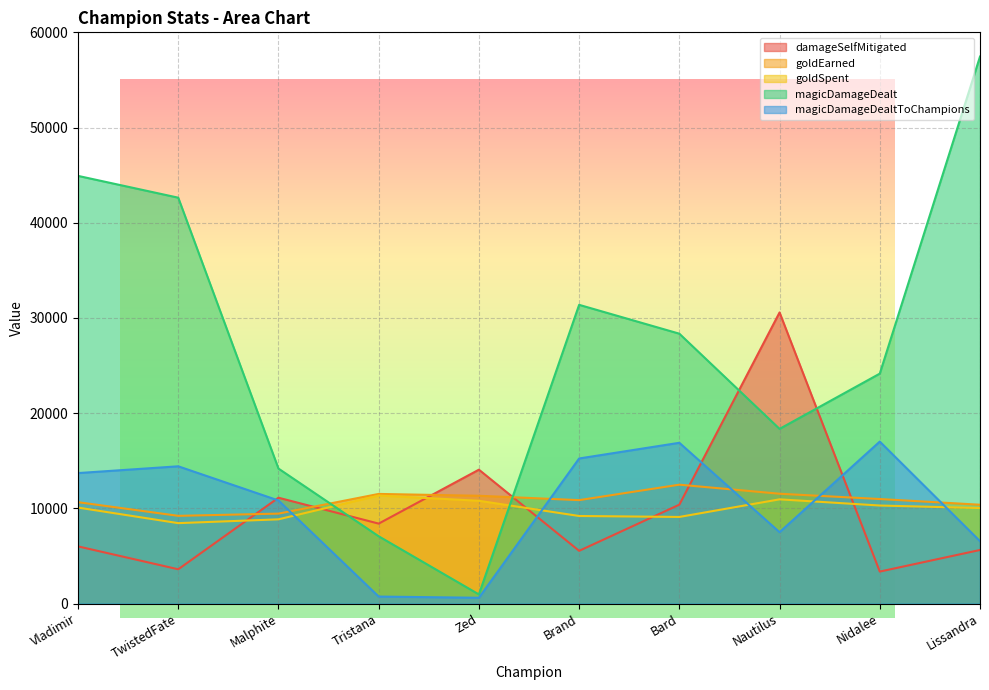

How many lines are shown in the chart?

5